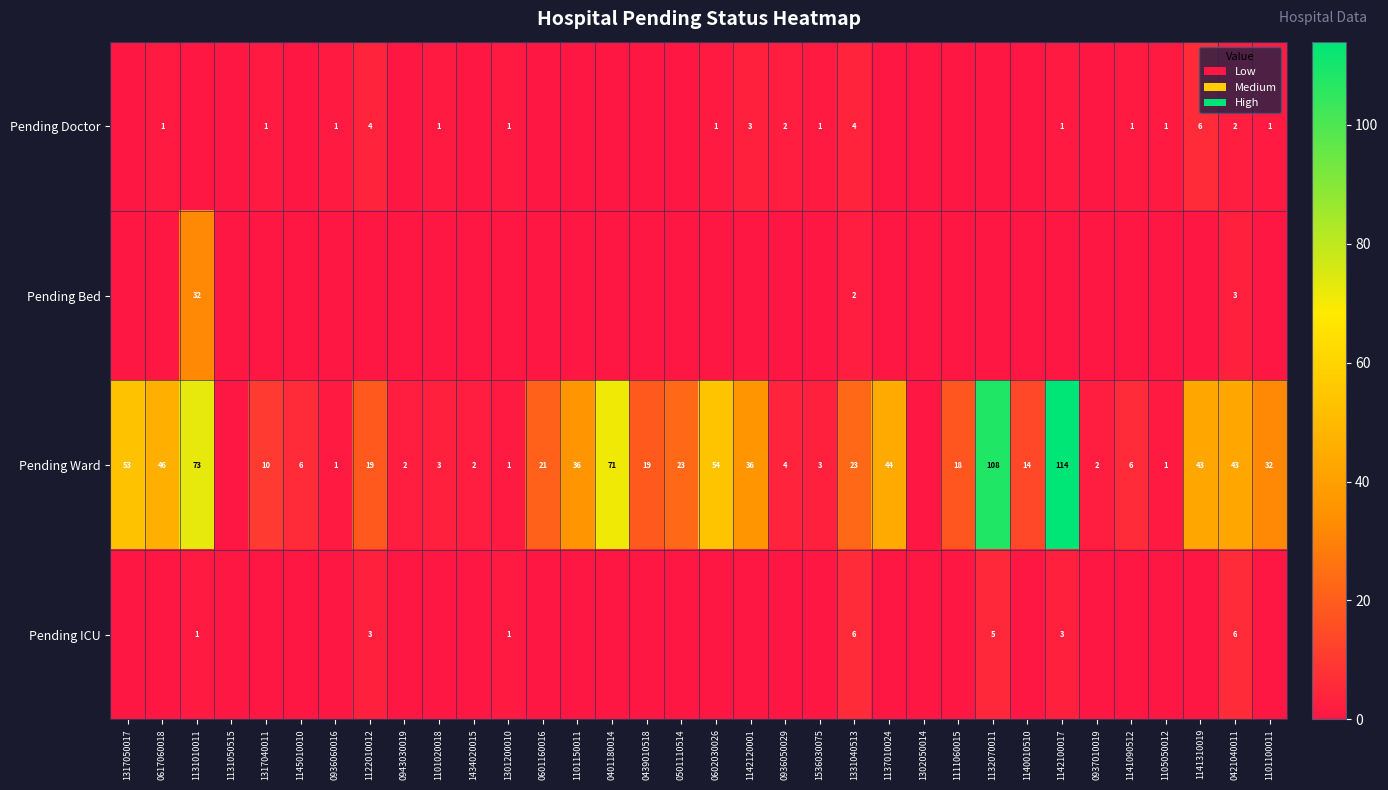

True or false: Pending Doctor has a value of 0 at 1142100017.

False